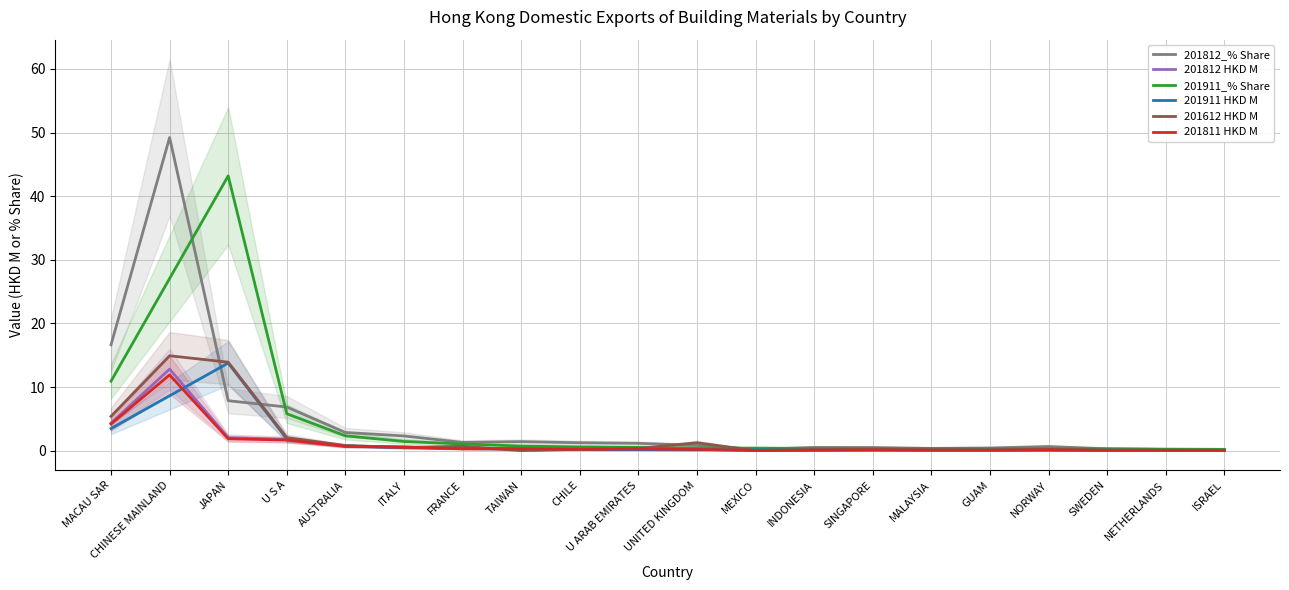

The 201911 HKD M series shows 0.0 at MALAYSIA. True or false?

False